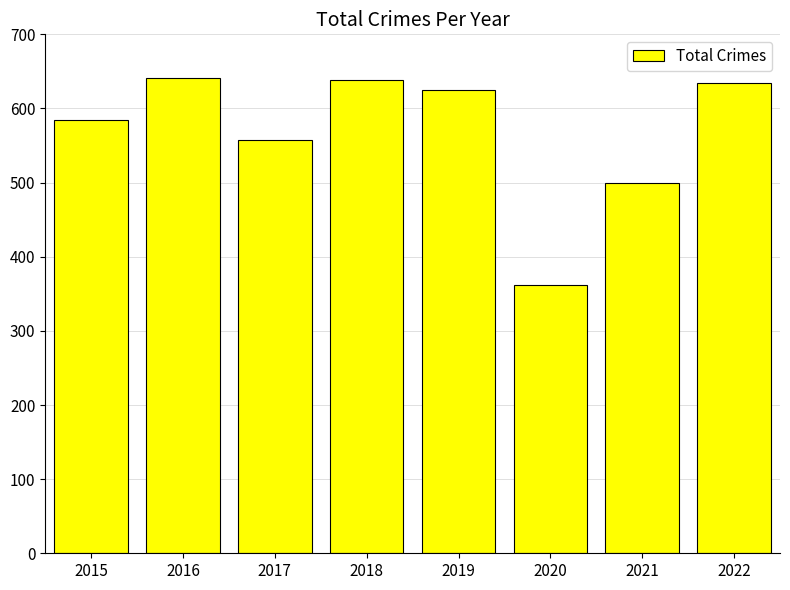

Is it true that the value at 2018 is 410?

False